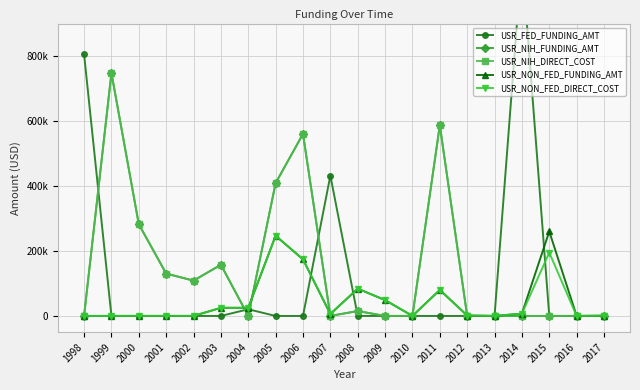

Which series changed the most between 2006 and 2007?

USR_NIH_FUNDING_AMT